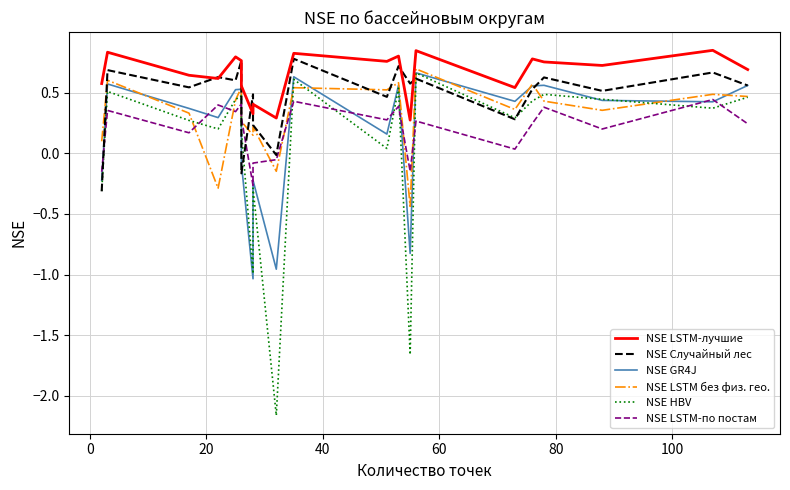

What are all the series names shown in the legend?

NSE LSTM-лучшие, NSE Случайный лес, NSE GR4J, NSE LSTM без физ. гео., NSE HBV, NSE LSTM-по постам